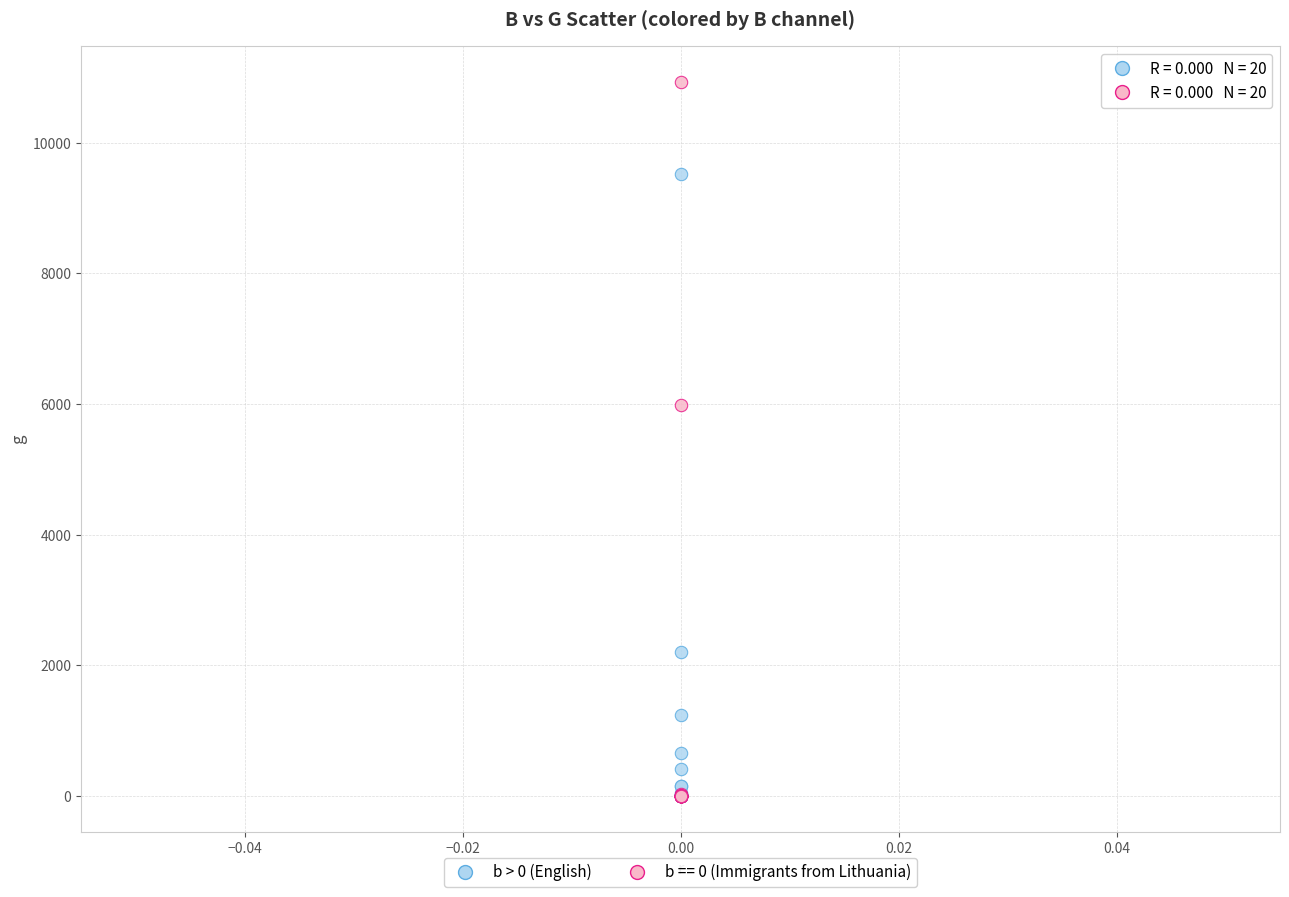

Across all series, what Y value is closest to 5463?

5993